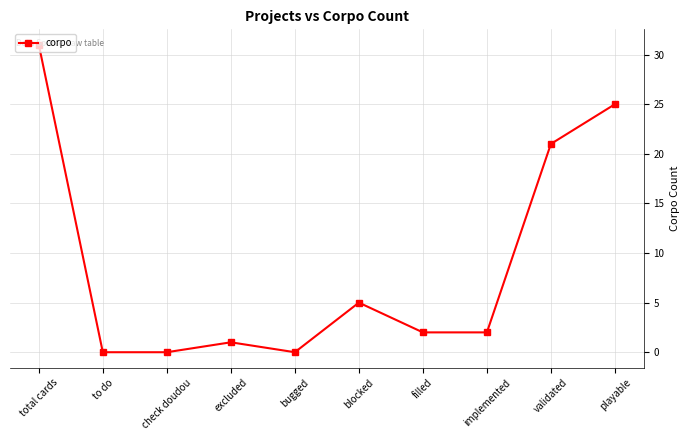

What is the difference between the values at to do and implemented?

2